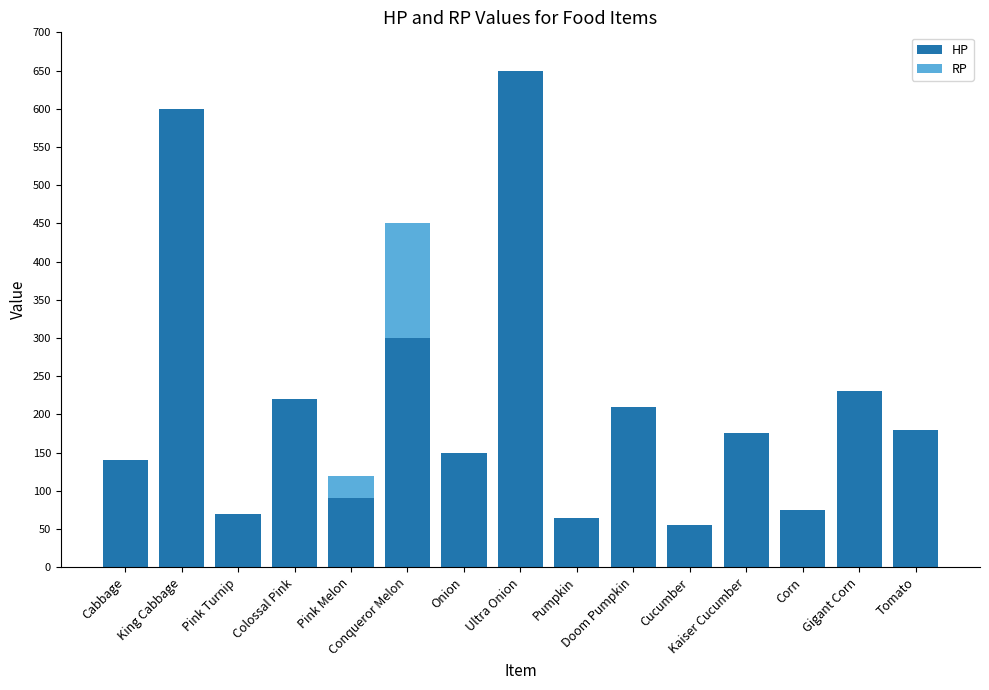

What are all the series names shown in the legend?

HP, RP